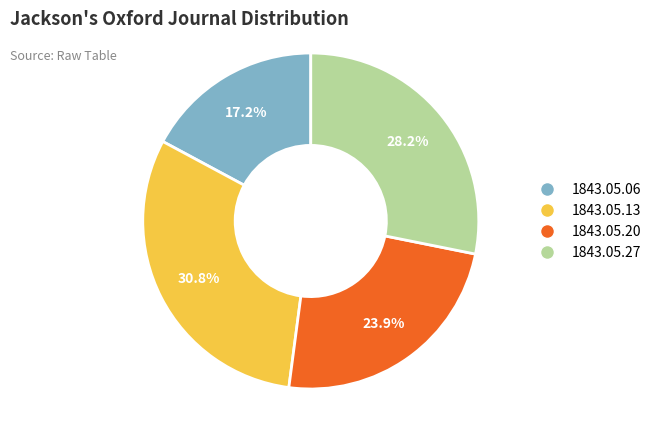

Which slice is the largest?

1843.05.13